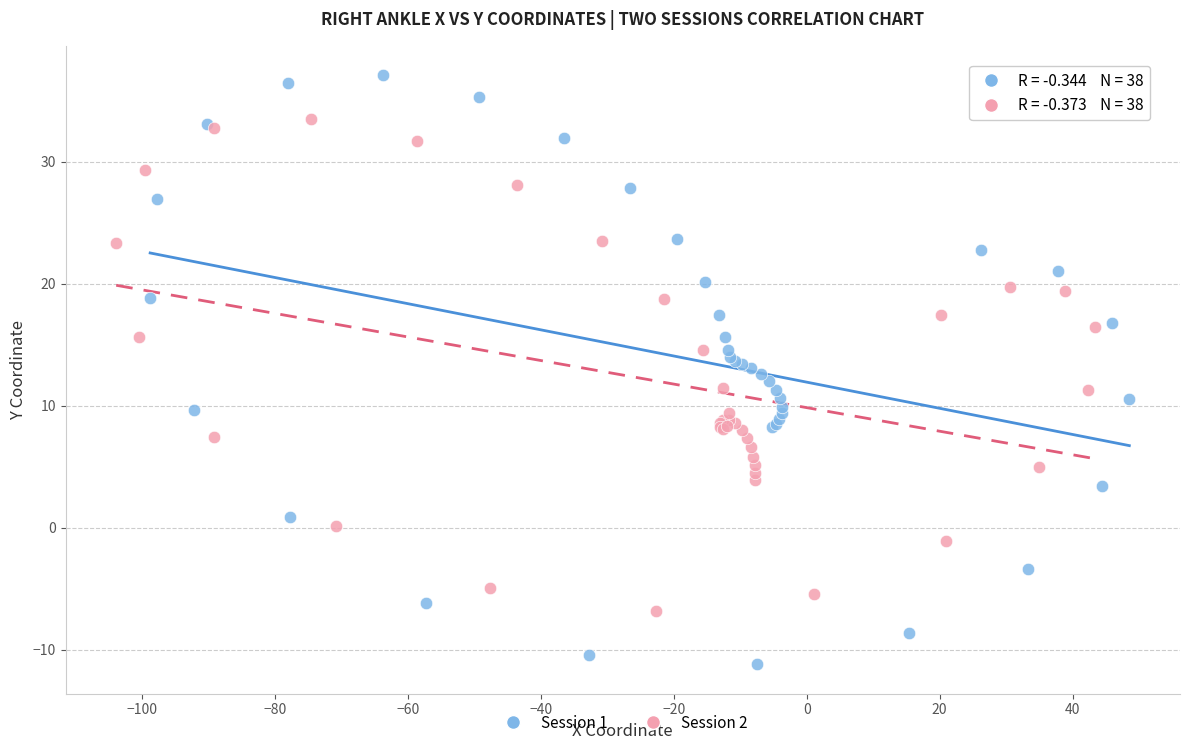

Which series contains the highest Y value?

Session 1